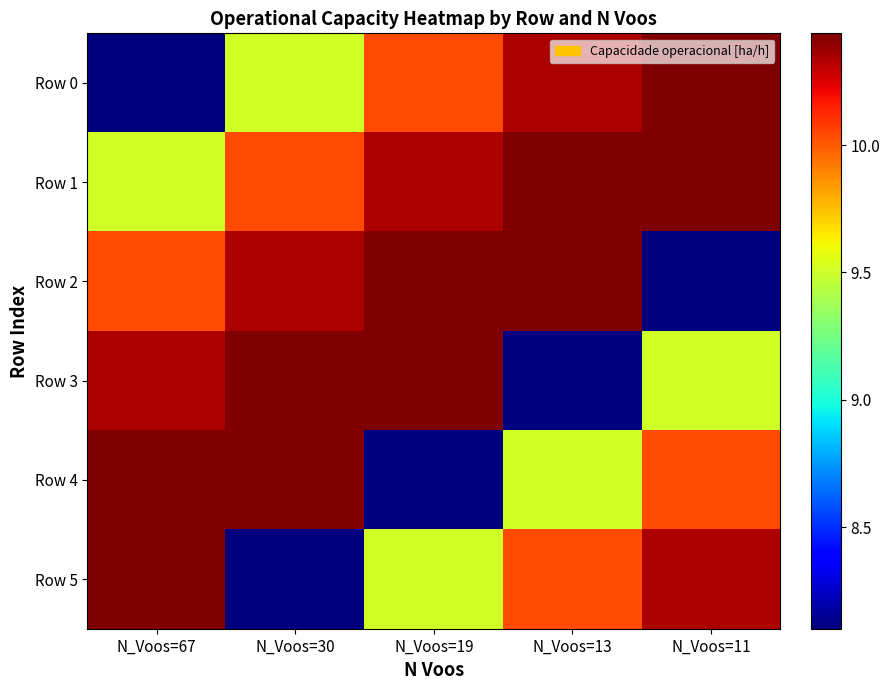

Reading left to right, what are all the values shown in this chart?

Row 0: N_Voos=67=8.1	N_Voos=30=9.5	N_Voos=19=10.0	N_Voos=13=10.3	N_Voos=11=10.4
Row 1: N_Voos=67=9.5	N_Voos=30=10.0	N_Voos=19=10.3	N_Voos=13=10.4	N_Voos=11=10.4
Row 2: N_Voos=67=10.0	N_Voos=30=10.3	N_Voos=19=10.4	N_Voos=13=10.4	N_Voos=11=8.1
Row 3: N_Voos=67=10.3	N_Voos=30=10.4	N_Voos=19=10.4	N_Voos=13=8.1	N_Voos=11=9.5
Row 4: N_Voos=67=10.4	N_Voos=30=10.4	N_Voos=19=8.1	N_Voos=13=9.5	N_Voos=11=10.0
Row 5: N_Voos=67=10.4	N_Voos=30=8.1	N_Voos=19=9.5	N_Voos=13=10.0	N_Voos=11=10.3